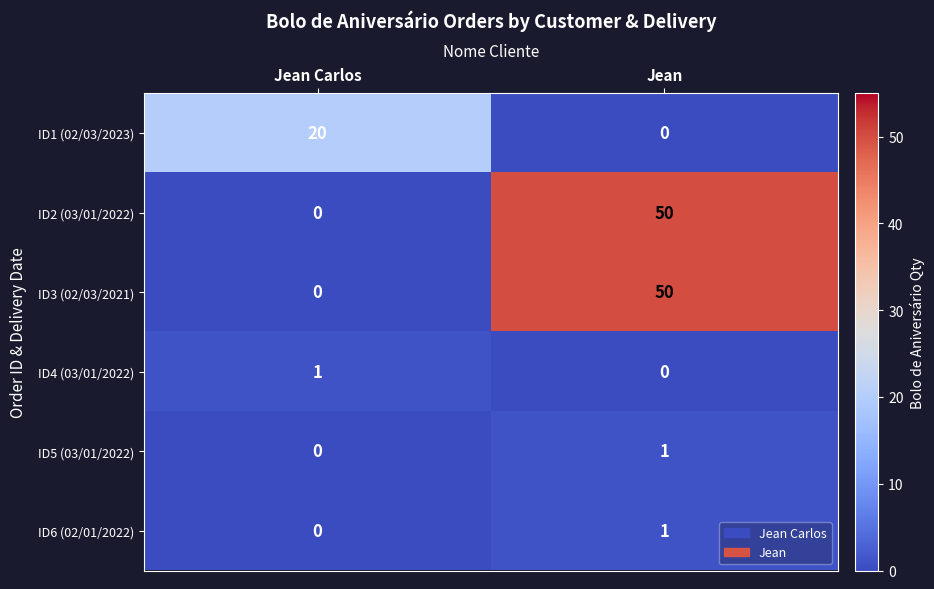

What is the spread (max minus min) of values at Jean?

50